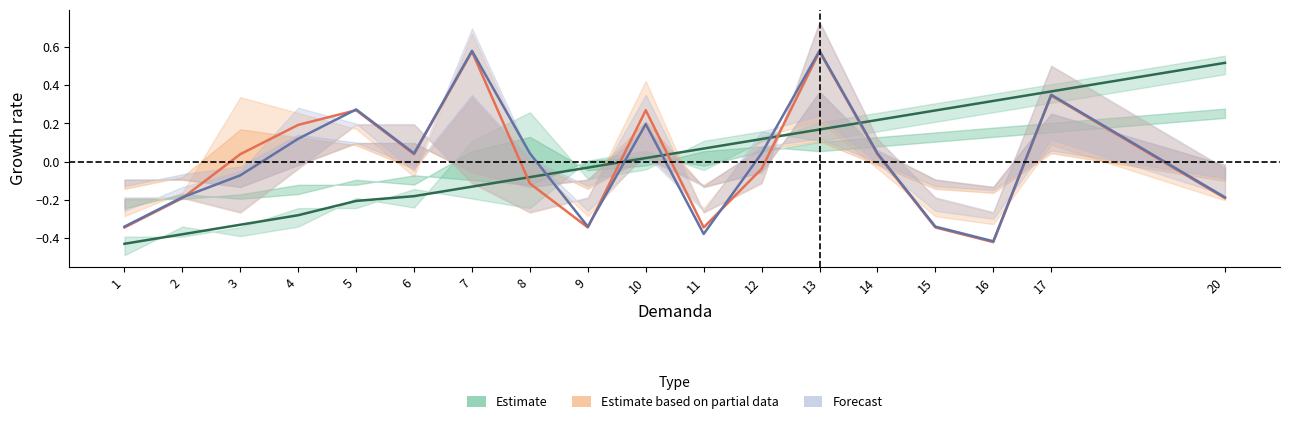

What is the total value across all series at 15?

-0.4